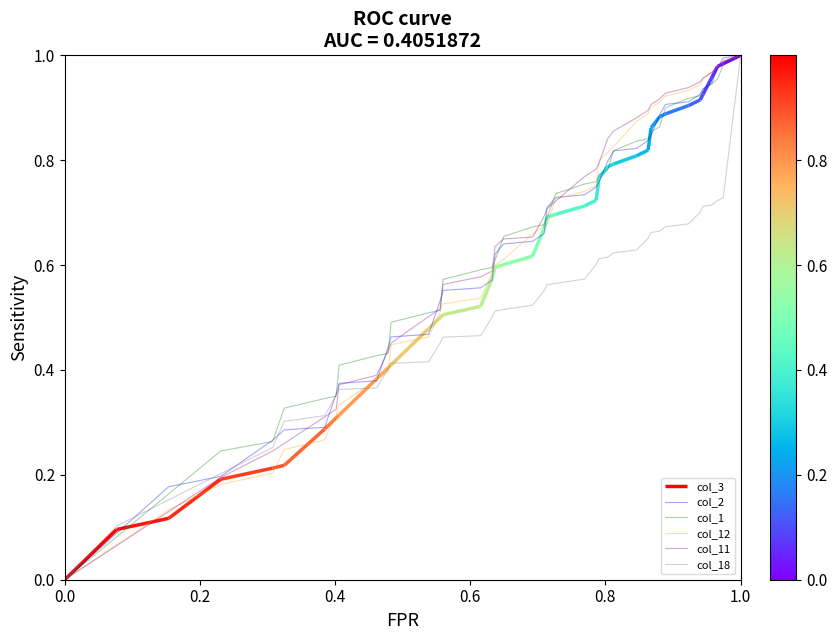

What is the maximum value for col_2?

1.0